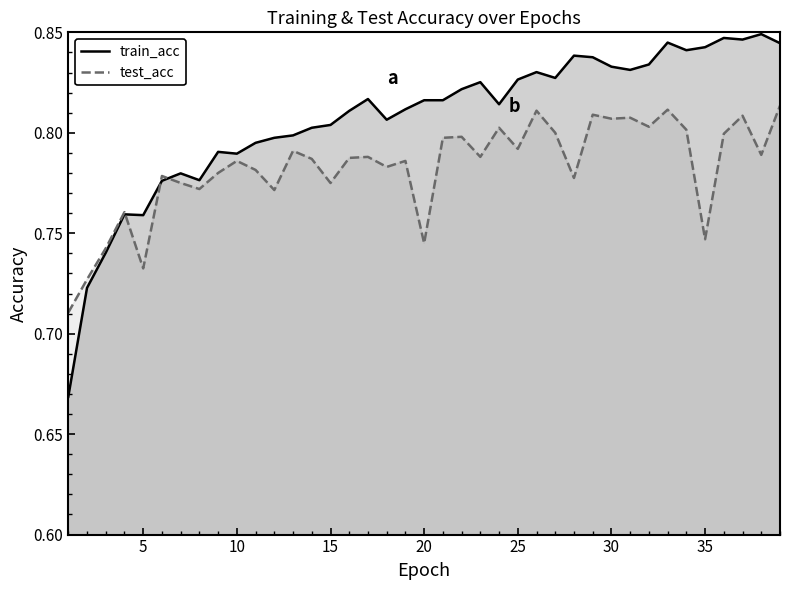

Rank the series by their average value, from lowest to highest.

test_acc, train_acc